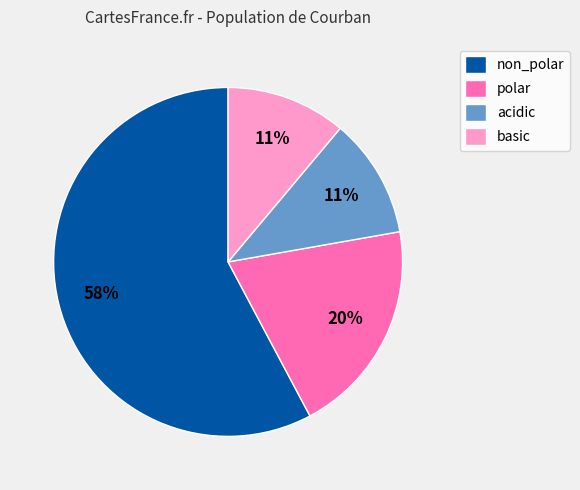

To the nearest percent, what is the average slice percentage?

25%